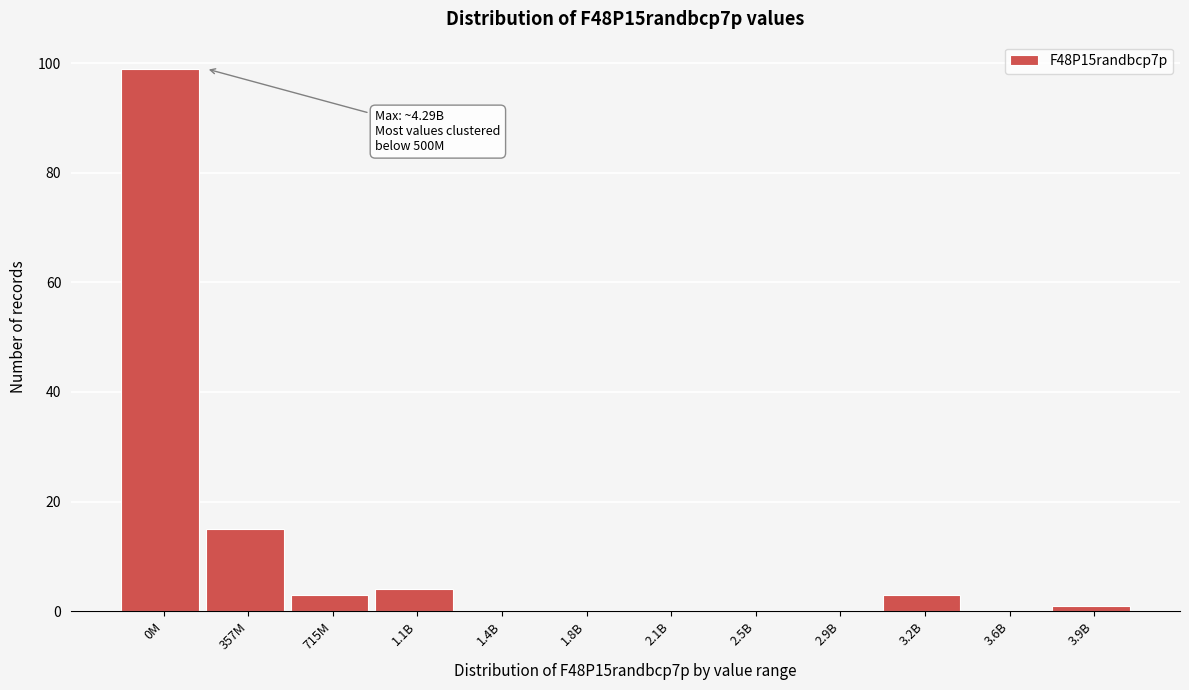

Reading left to right, what are all the values shown in this chart?

0M=99	357M=15	715M=3	1.1B=4	1.4B=0	1.8B=0	2.1B=0	2.5B=0	2.9B=0	3.2B=3	3.6B=0	3.9B=1